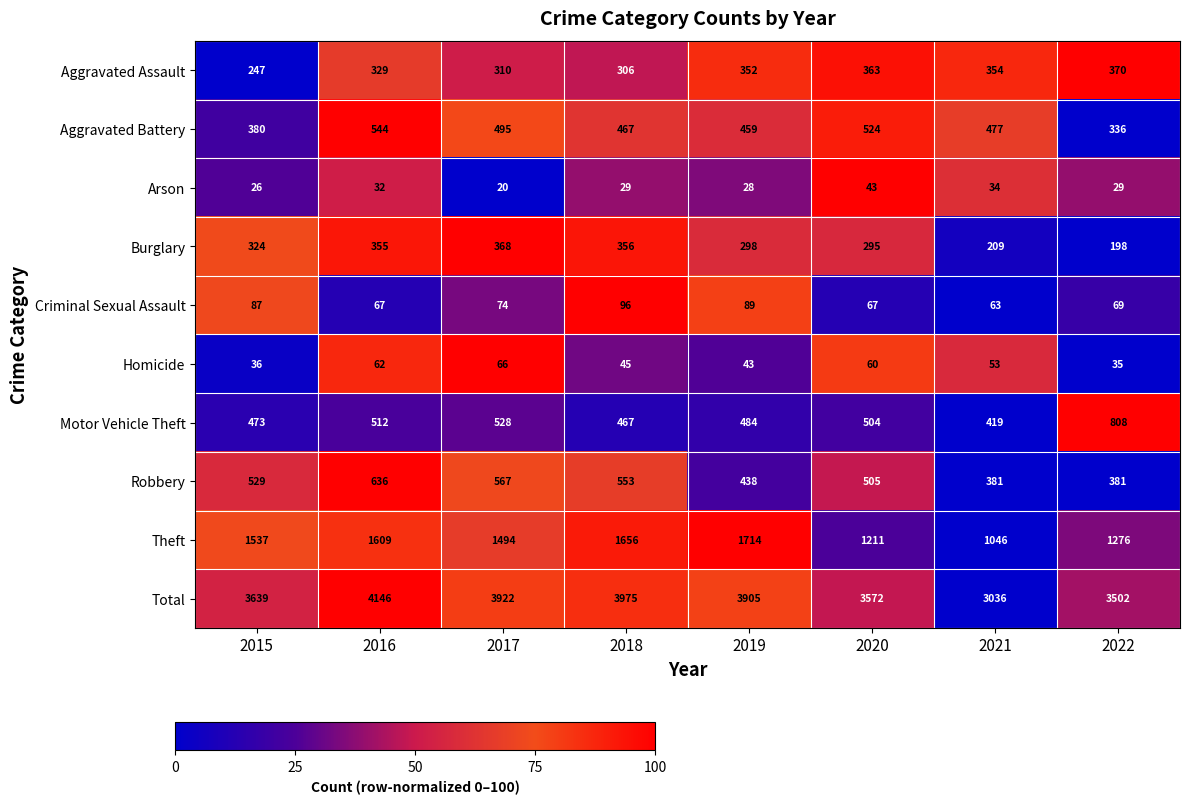

What is the sum of all Aggravated Battery values?

3682